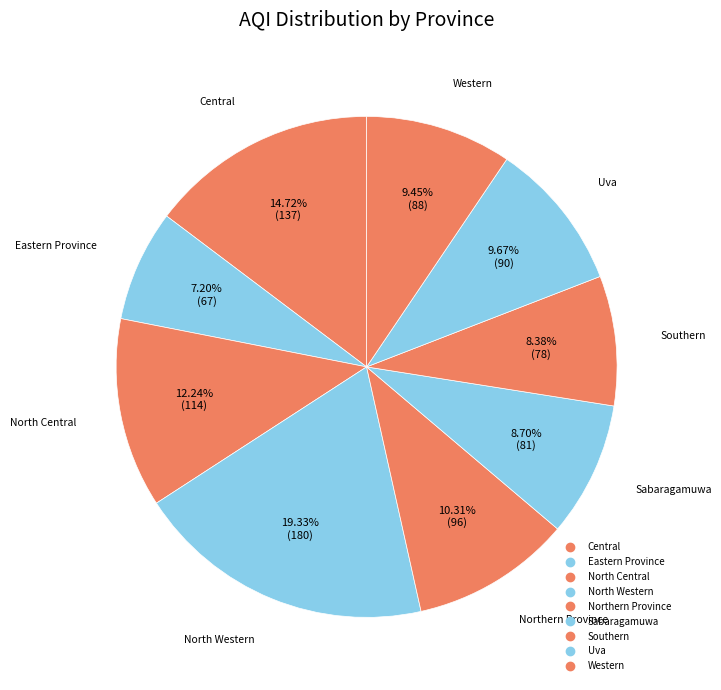

What is the change in value from Sabaragamuwa to Southern?

-3